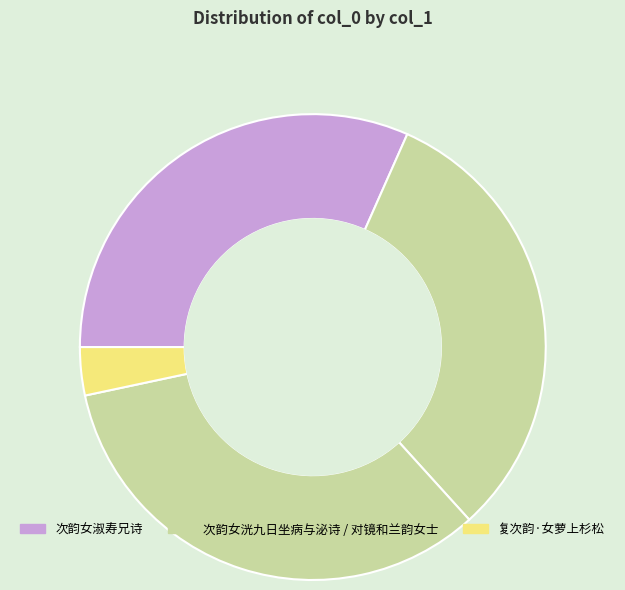

To the nearest percent, what is the combined percentage of 次韵女洸九日坐病与泌诗 and 次韵女洸九日坐病与泌诗?

32%